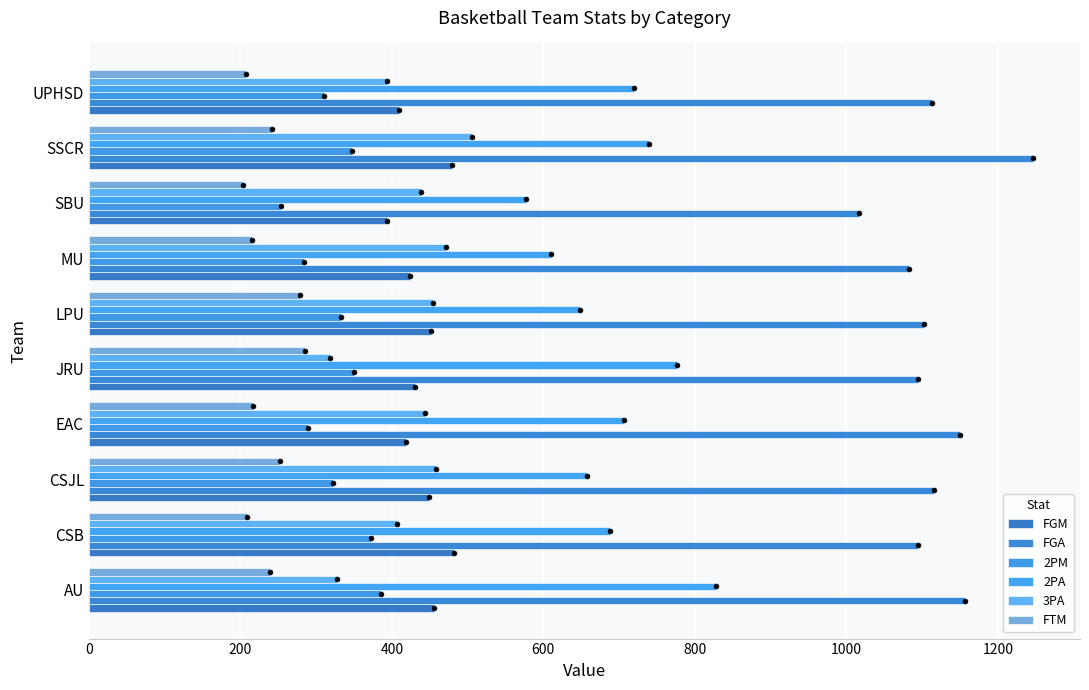

Which series reaches the minimum Y coordinate?

FTM